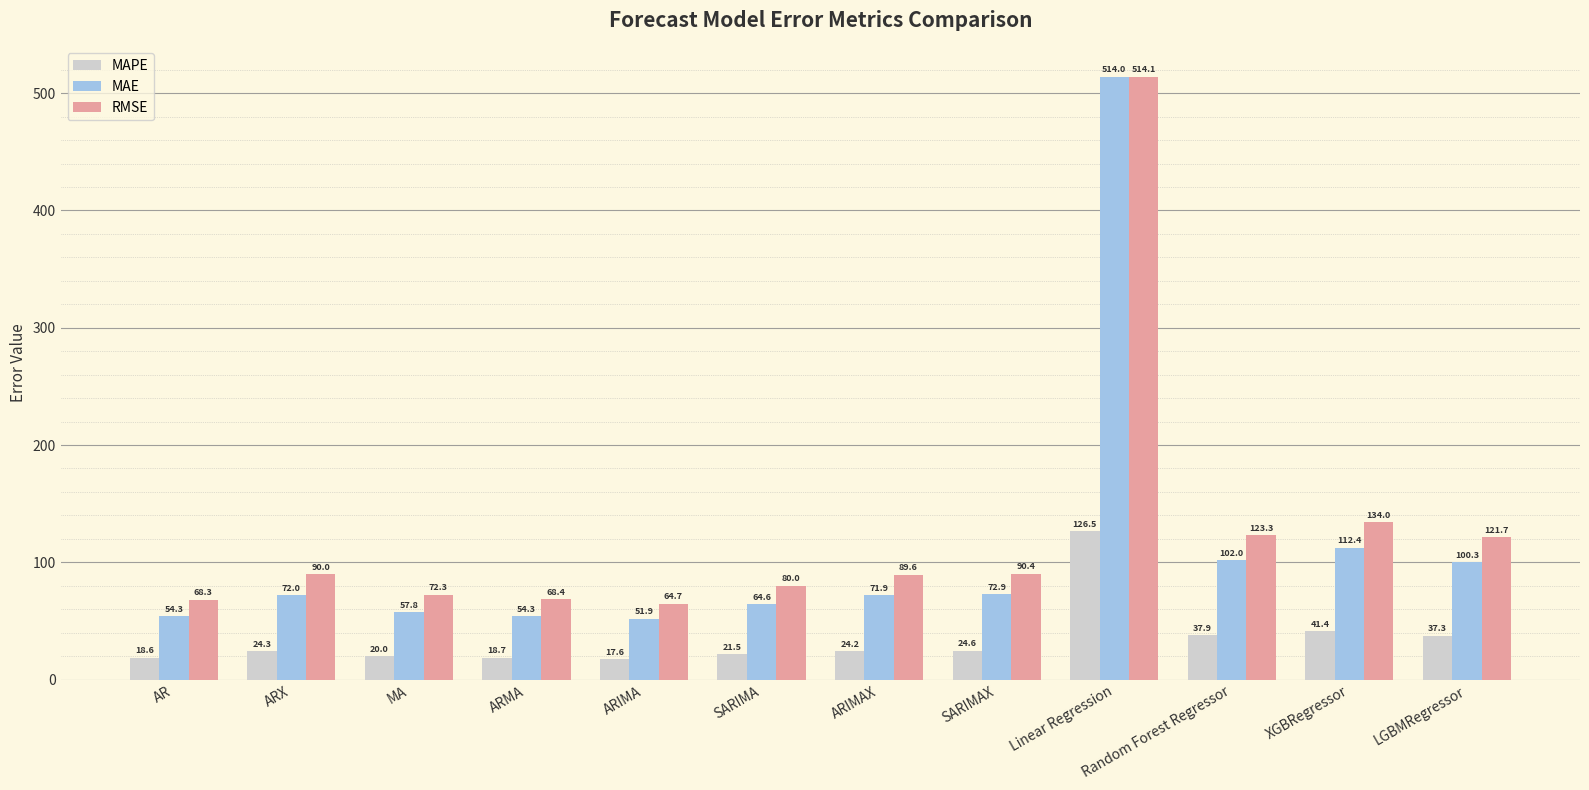

What is the lowest value of the MAE series?

51.9